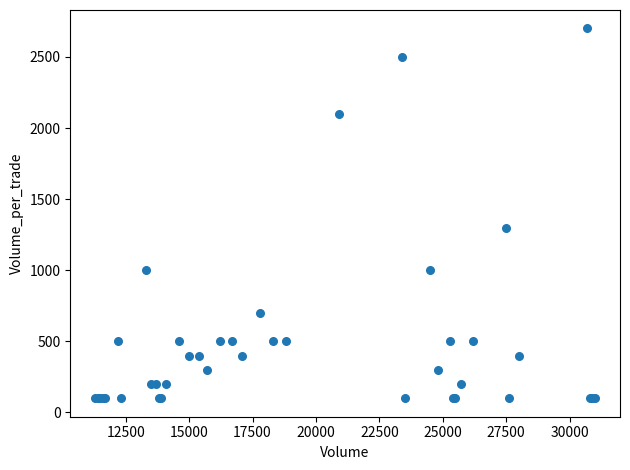

What Y value in the scatter plot is closest to 1400?

1300